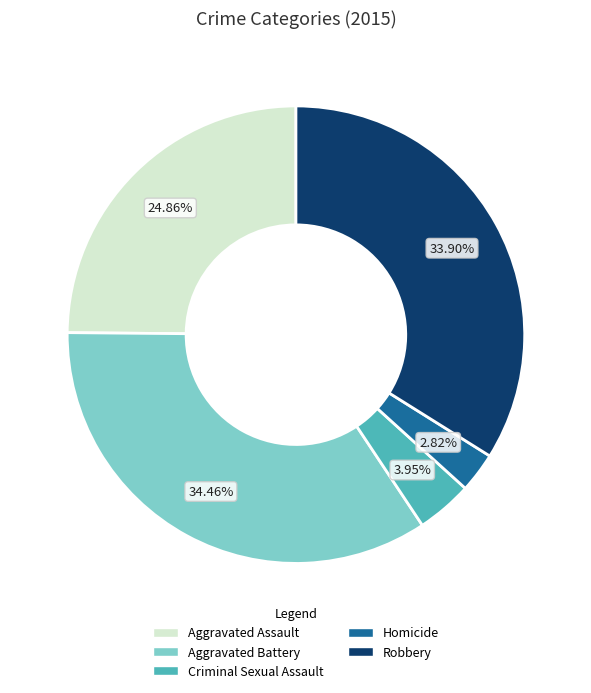

Count the number of slices in the pie.

5